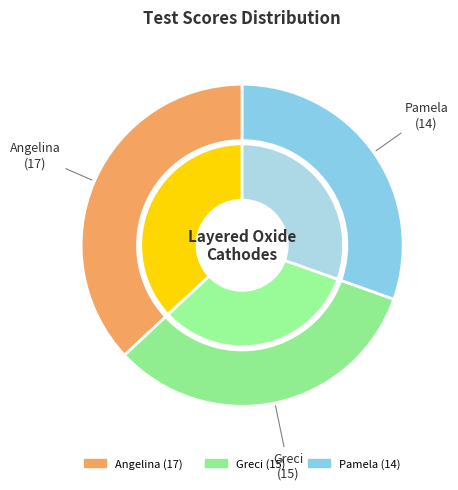

What is the total percentage of Greci and Pamela?

63.0%